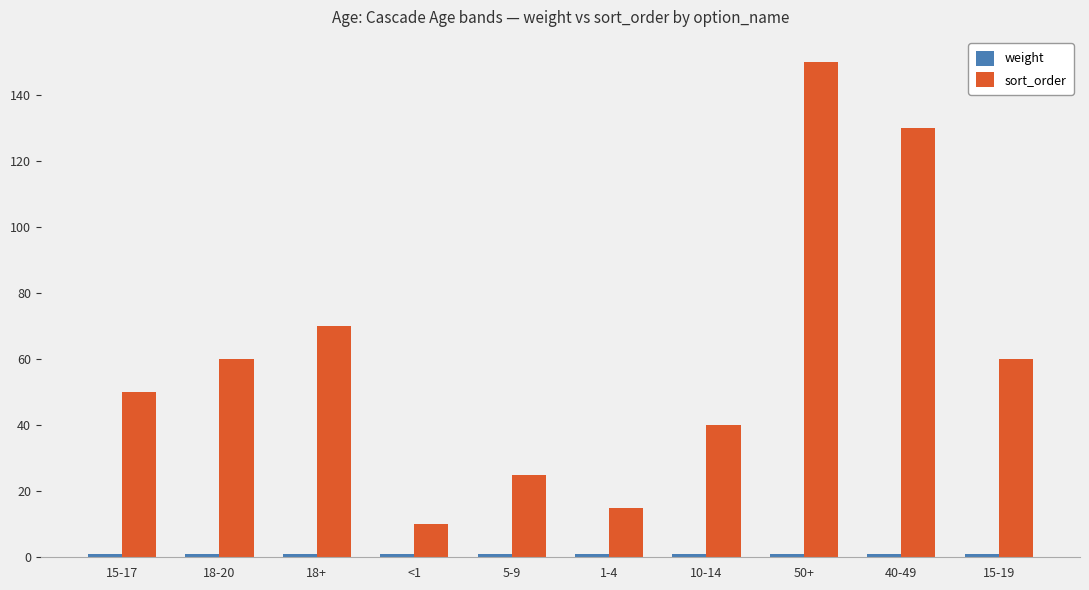

True or false: sort_order has a value of 130 at 40-49.

True